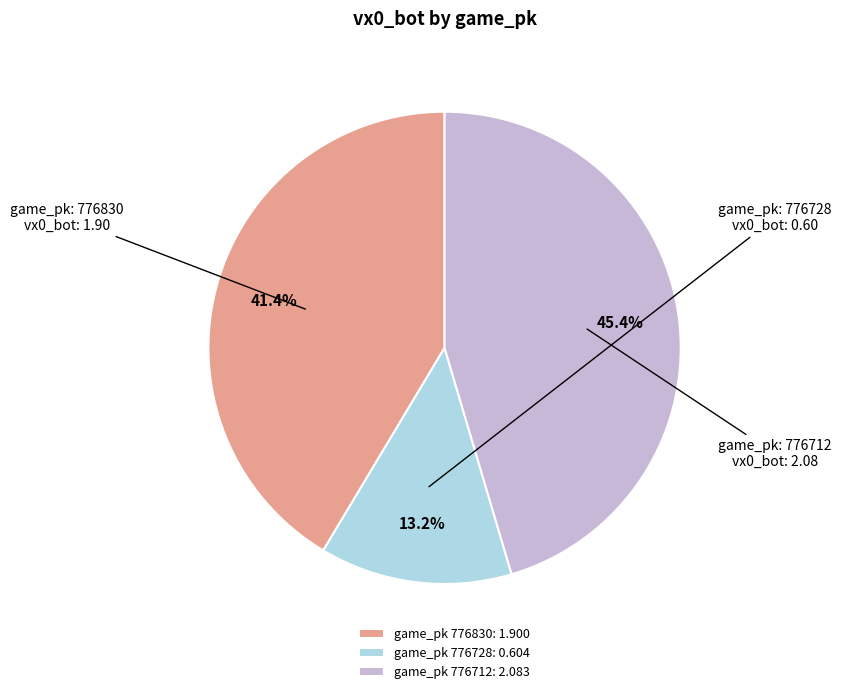

Is there a majority slice in this chart?

No